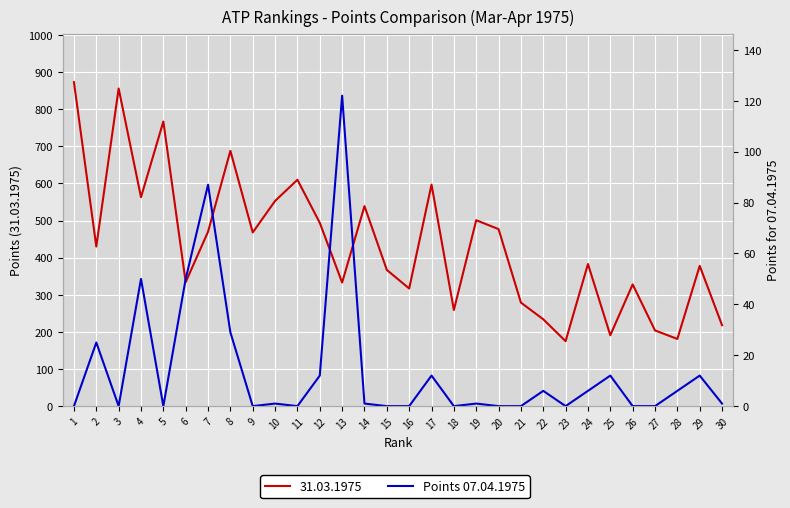

How many data points does each series have?

30